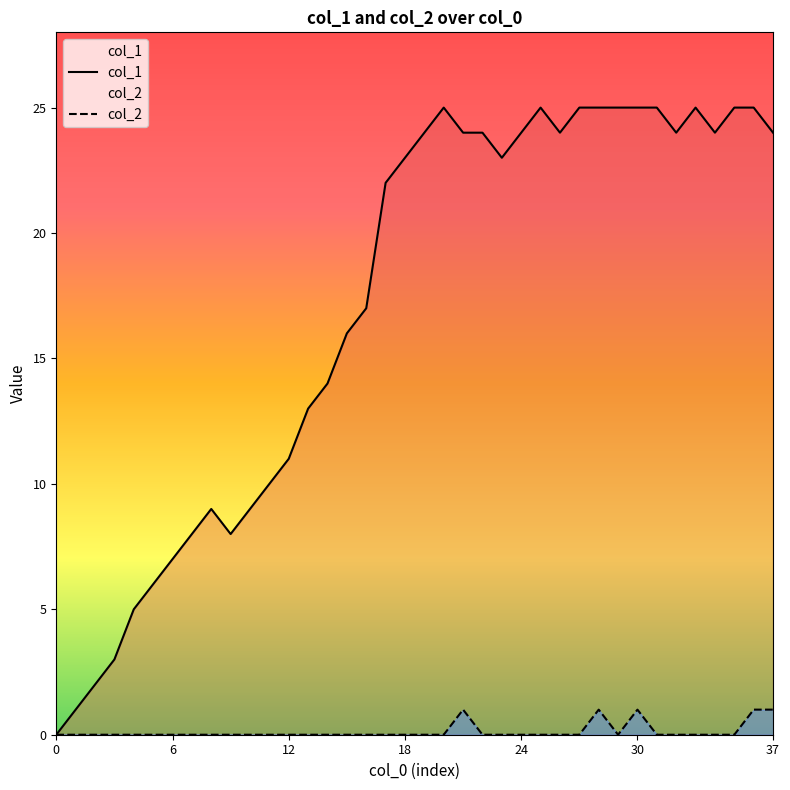

True or false: col_1 and col_2 cross at least once.

False